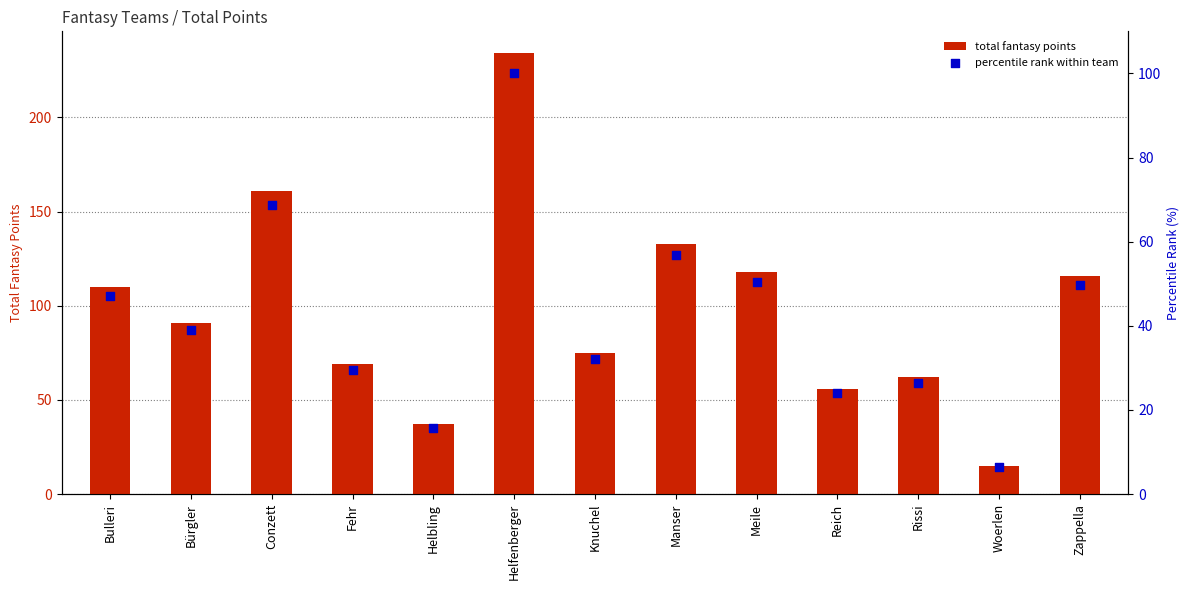

Which series contains the lowest Y value?

percentile rank within team